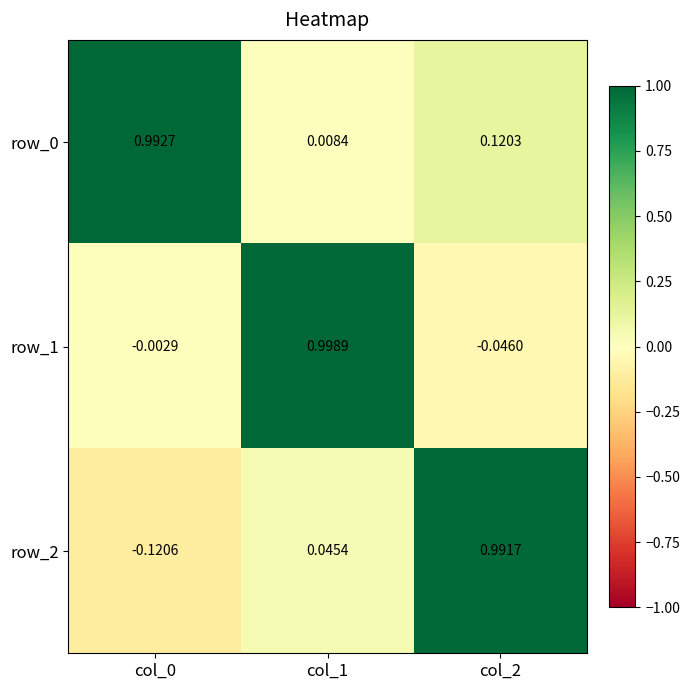

How many series are shown in this chart?

3